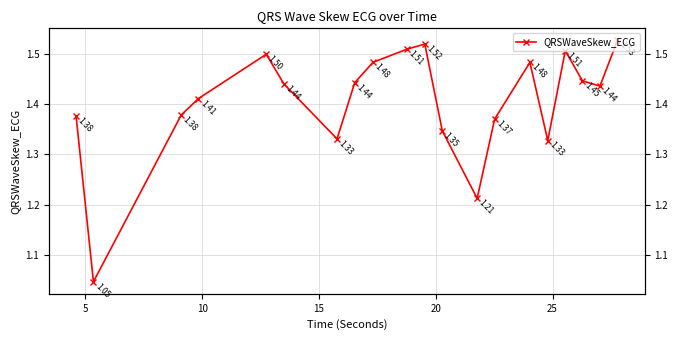

How many data points does each series have?

20